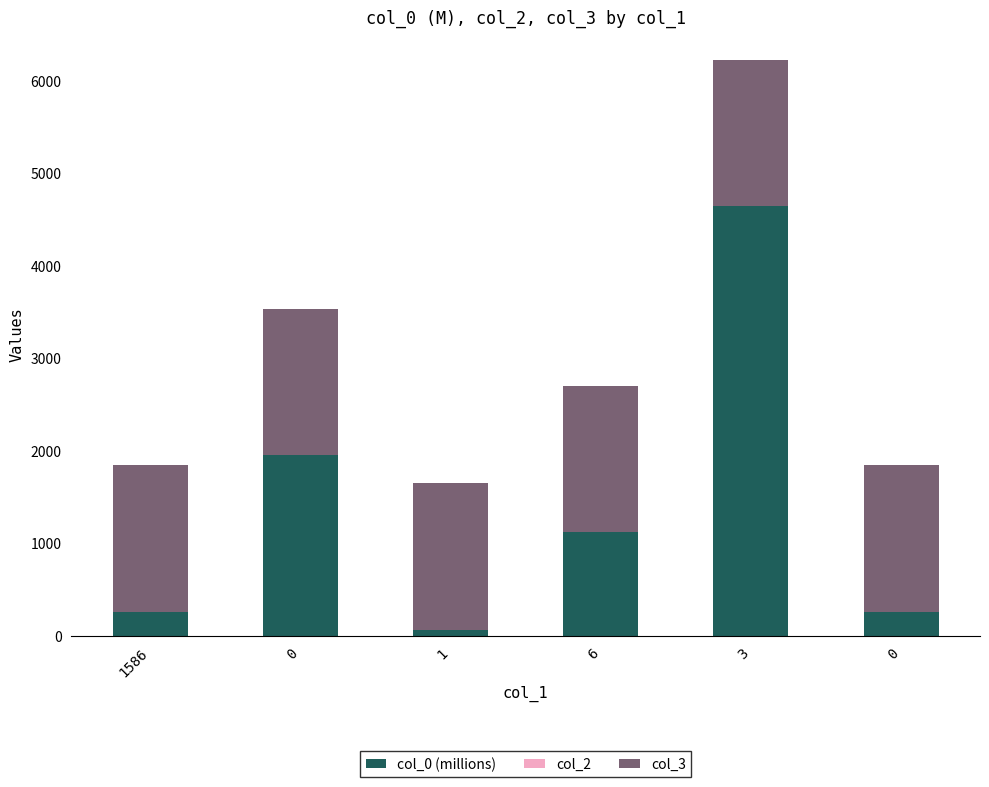

Read the col_0 (millions) value at 0.

1947.2